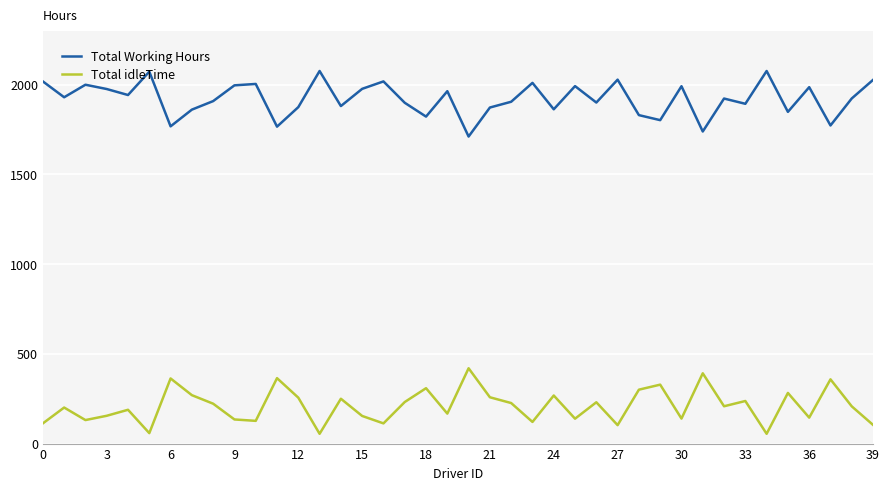

True or false: Total Working Hours and Total idleTime cross at least once.

False